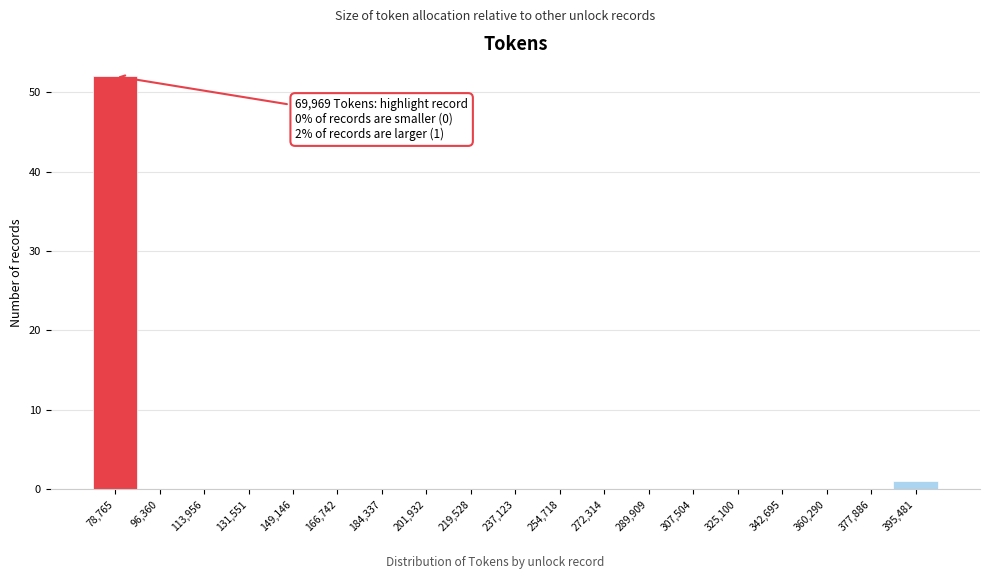

Which range on the x-axis has the tallest bar?

70000 to 88000